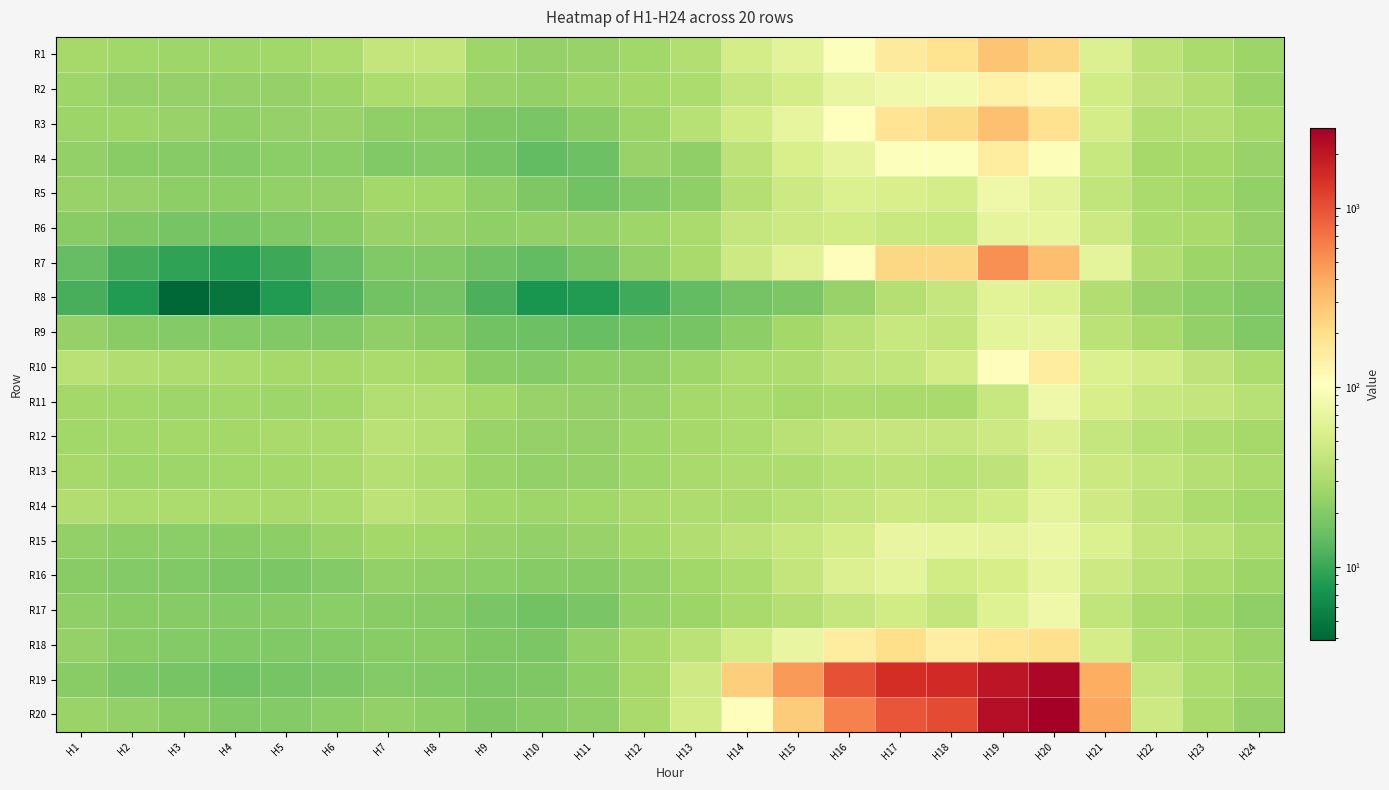

What is the total value across all series at H8?

517.5